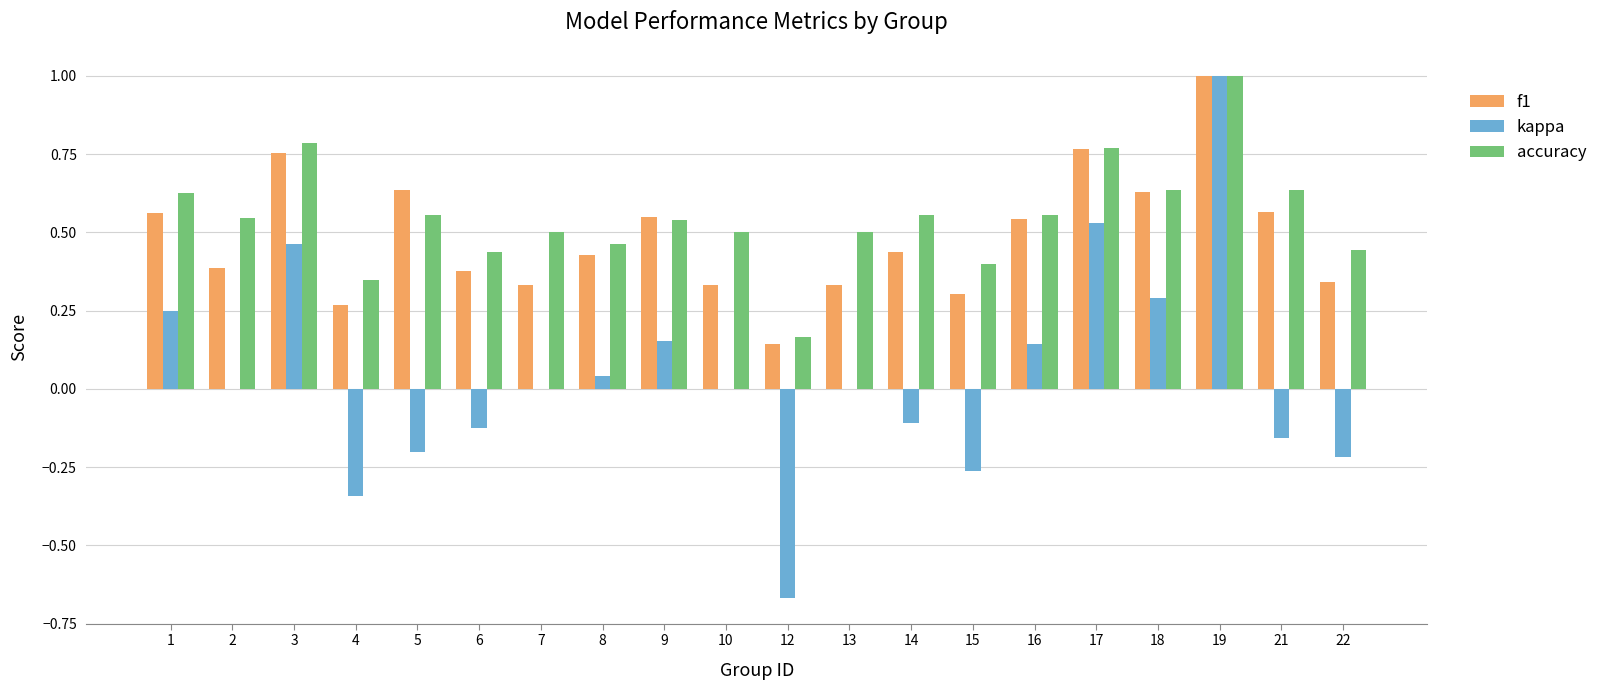

The value of kappa at 7 is 0.0. True or false?

True